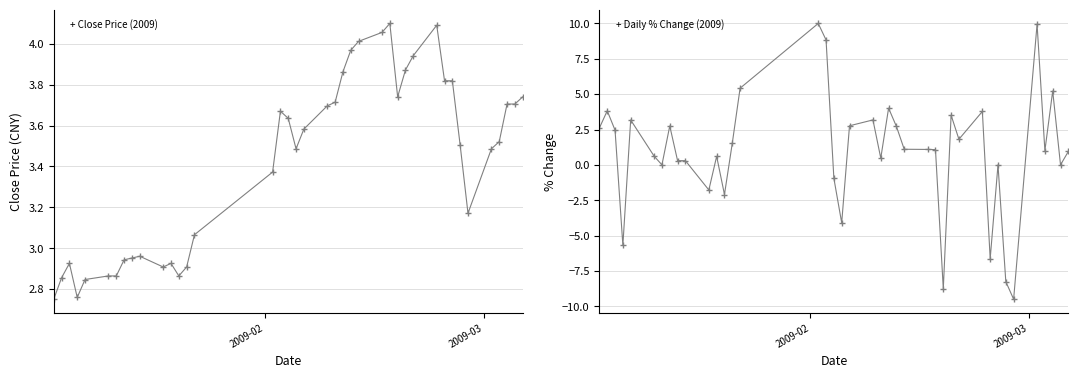

Is the value of Close Price at 36 greater than the value of % Change at 12?

Yes